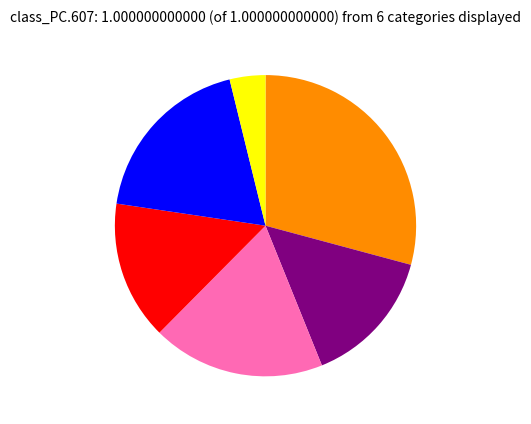

Is there a majority slice in this chart?

No